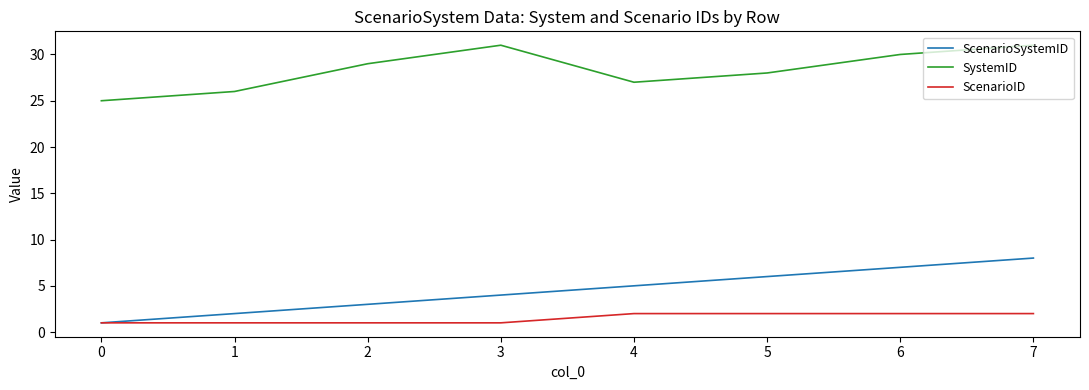

What is the highest value of the ScenarioSystemID series?

8